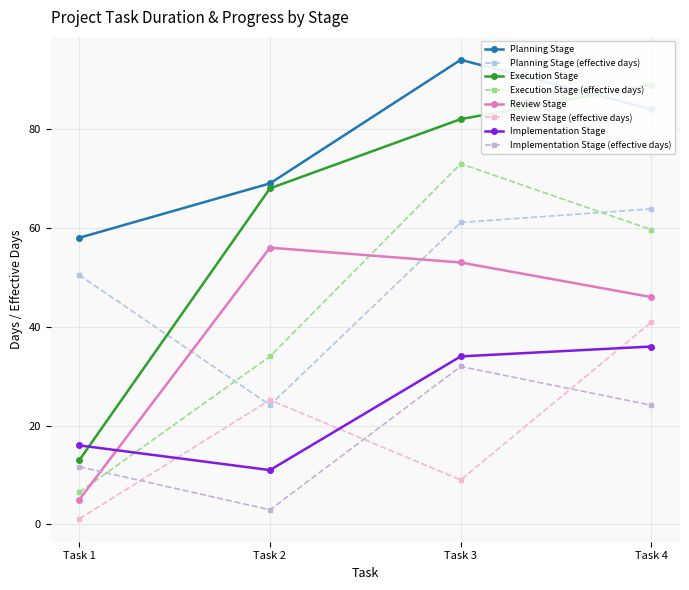

Is this an area chart (filled region under the line)?

No